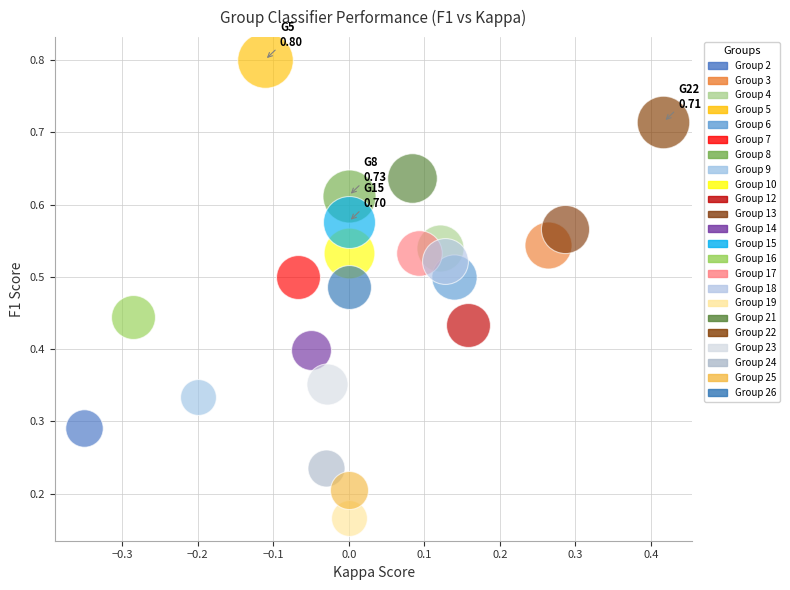

Which series reaches the maximum Y coordinate?

Group 5